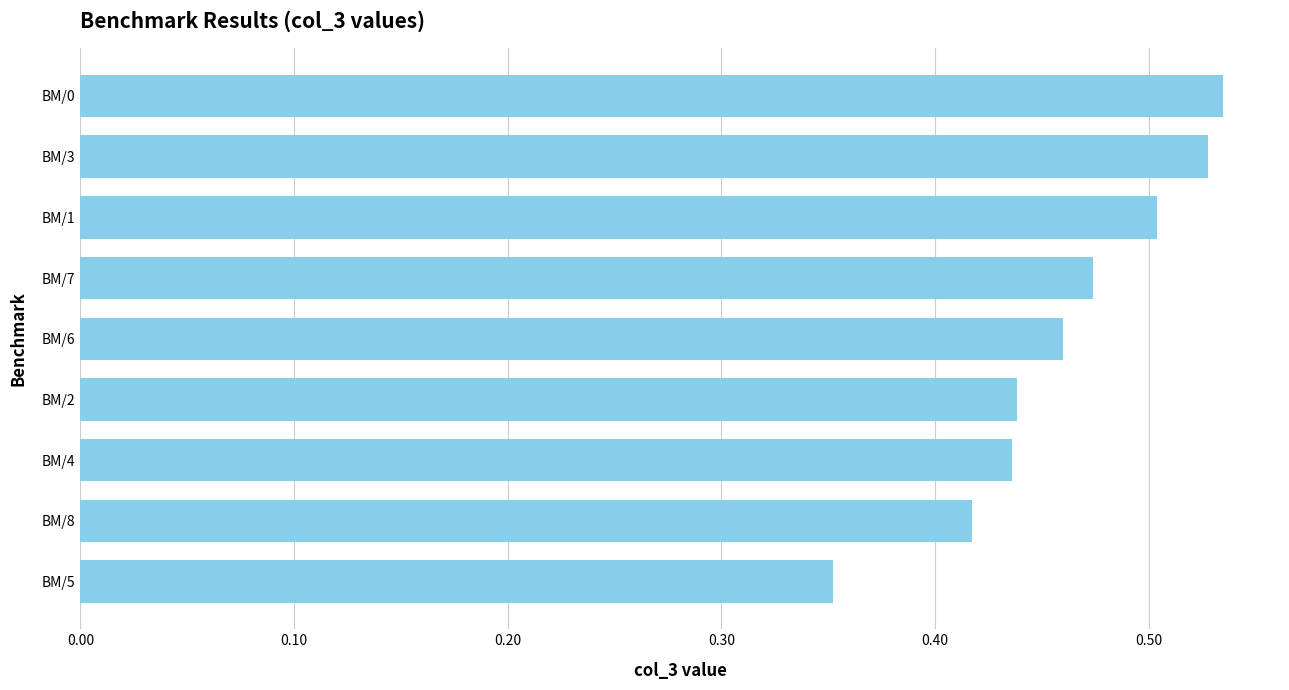

What is the sum of all values?

4.1